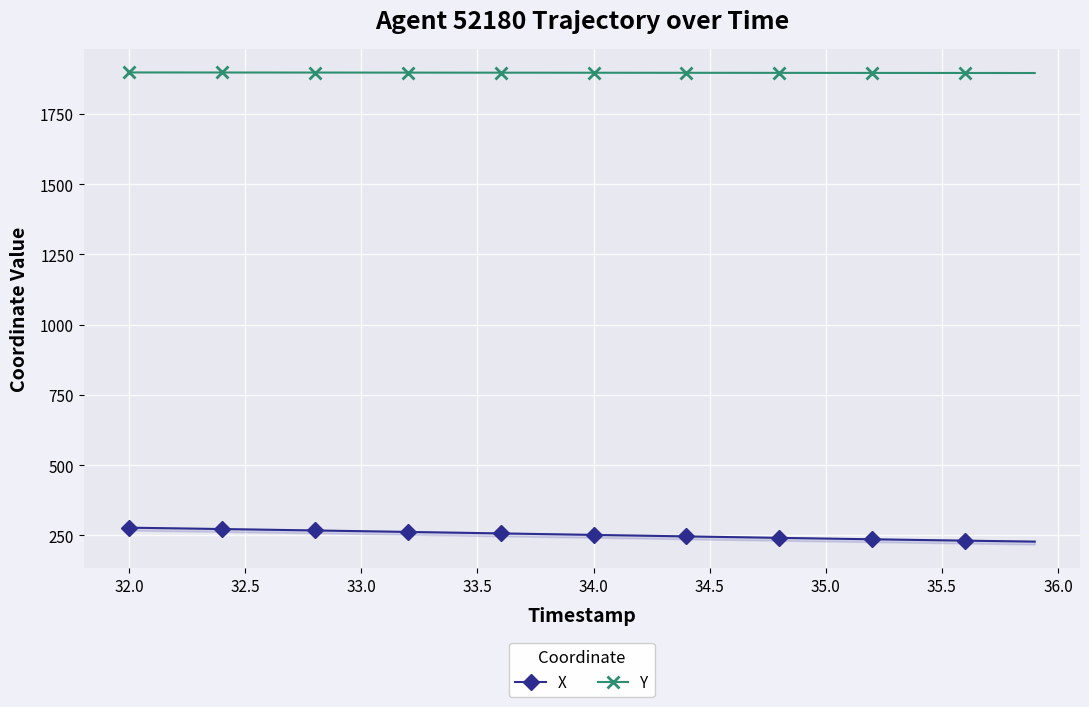

What is the value of the Y point at the 3rd from the left?

1896.9